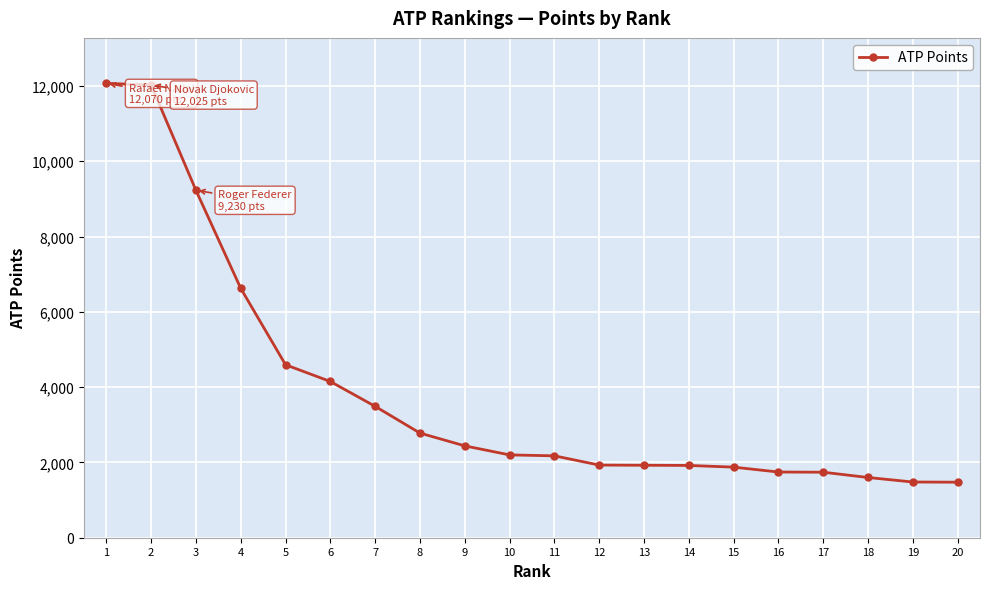

How many data points are less than 2200?

10